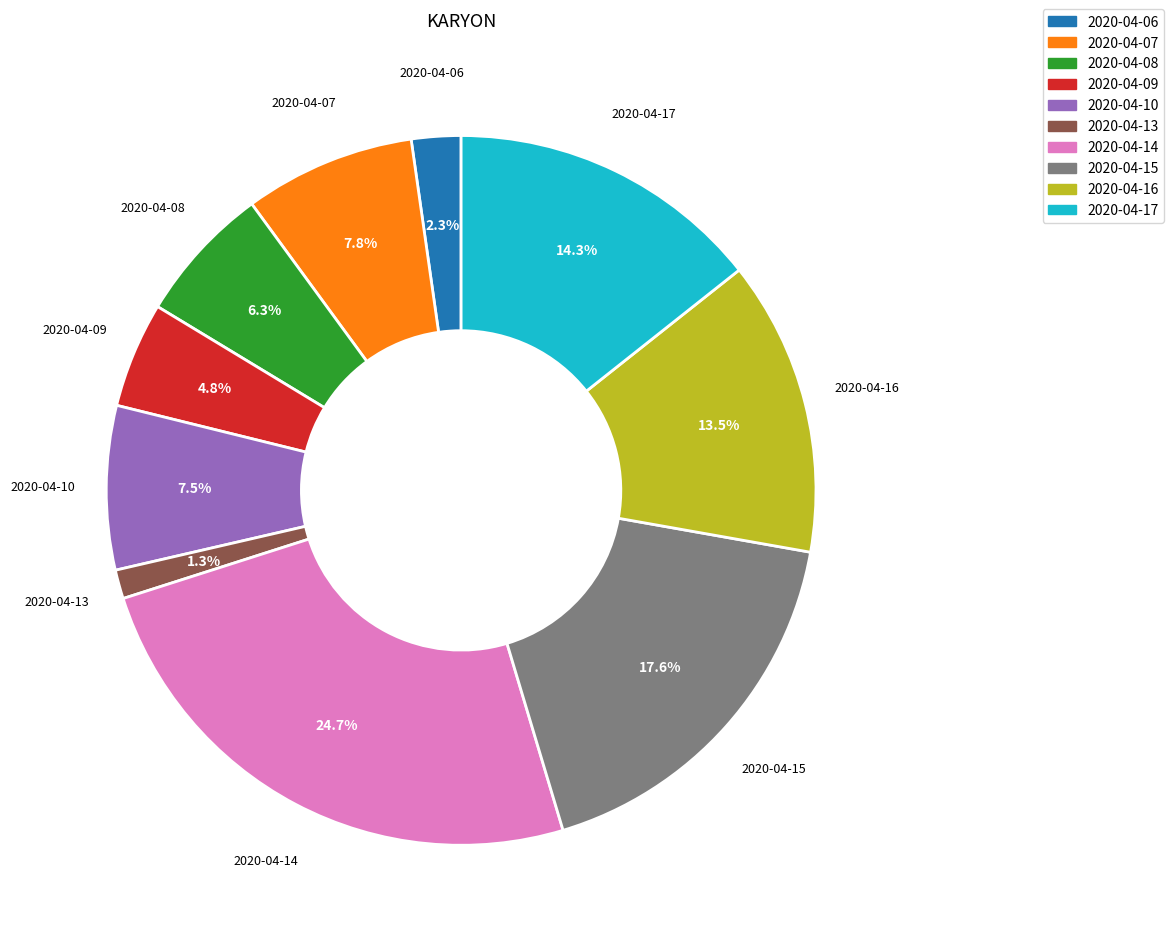

Which category has the biggest portion of the pie?

2020-04-14